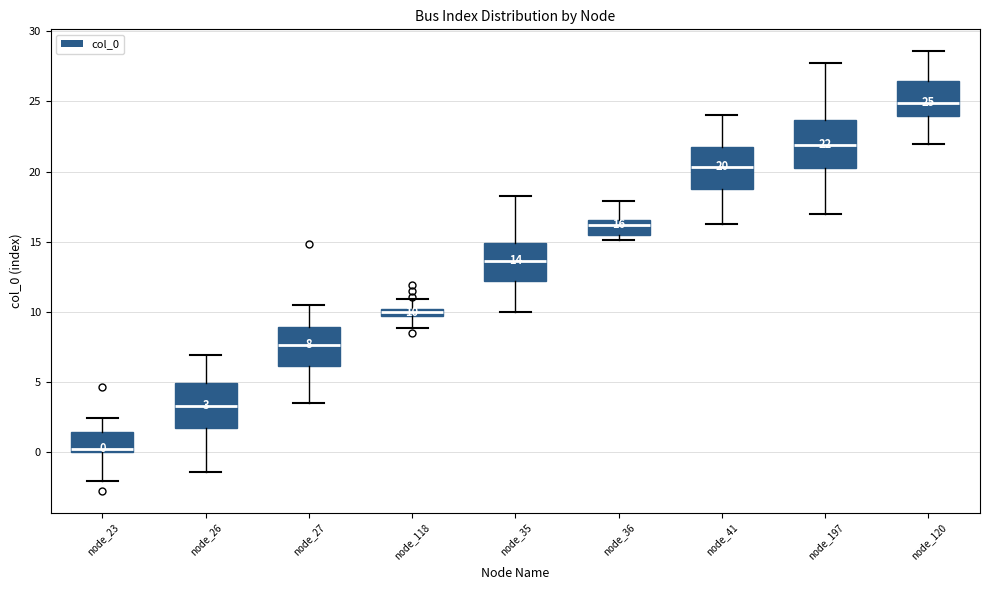

Which box has the highest median line?

node_120